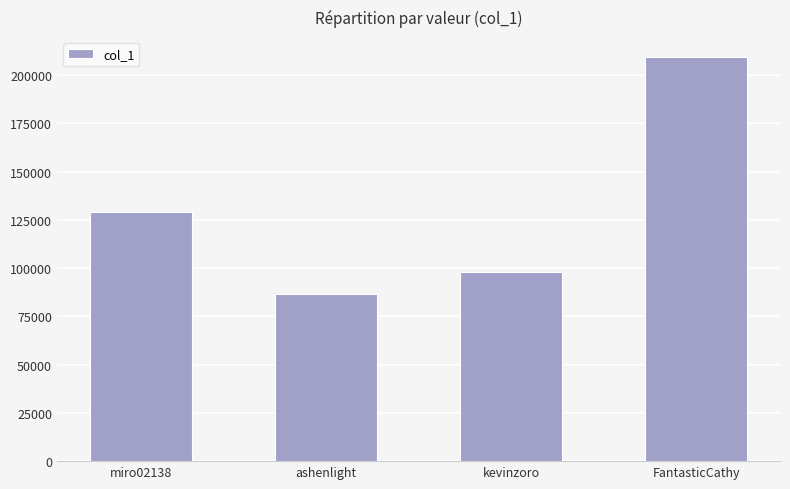

Count the number of data series in this chart.

1